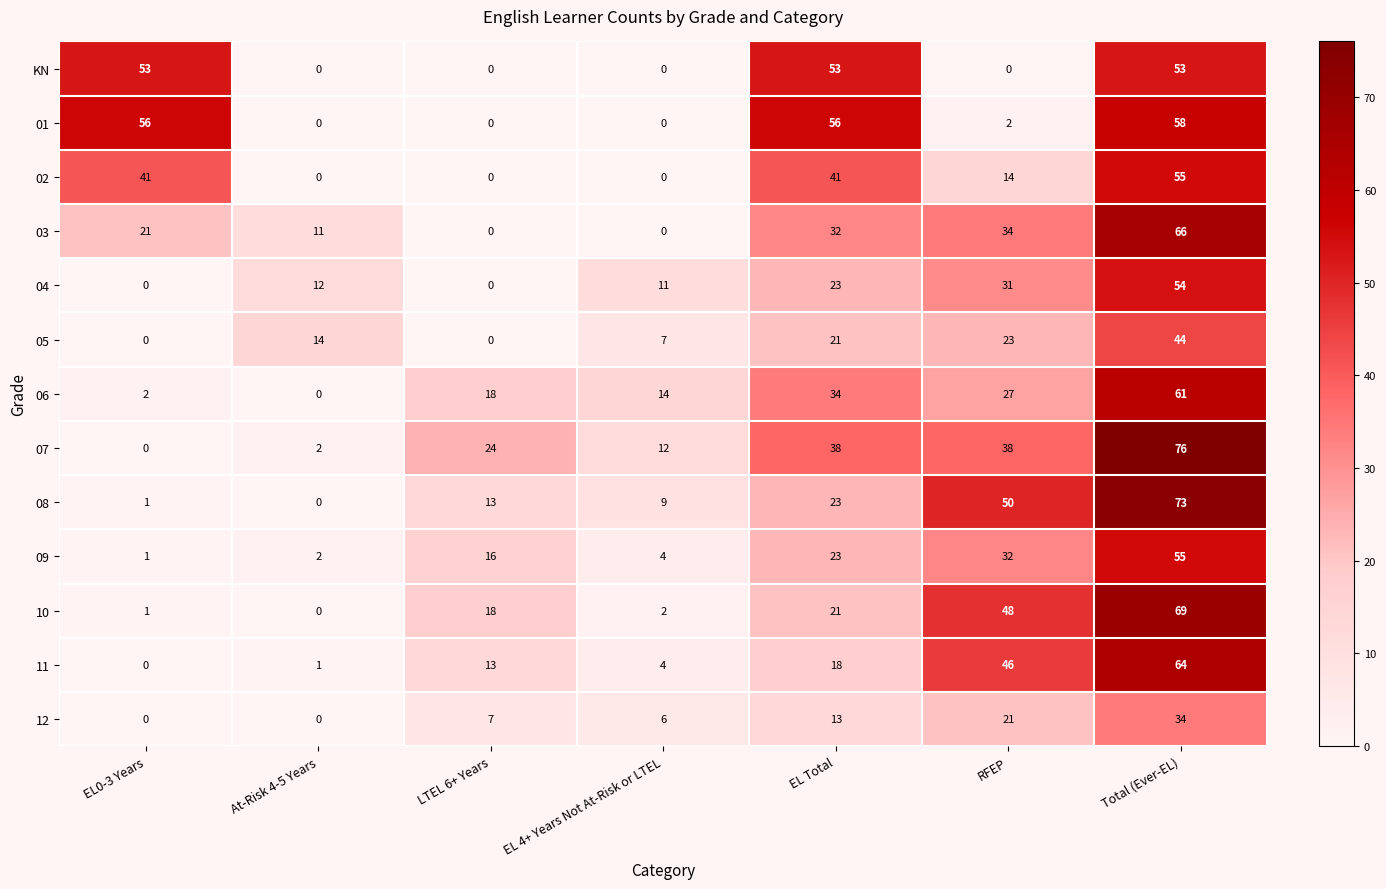

The 05 series shows 78 at Total (Ever-EL). True or false?

False